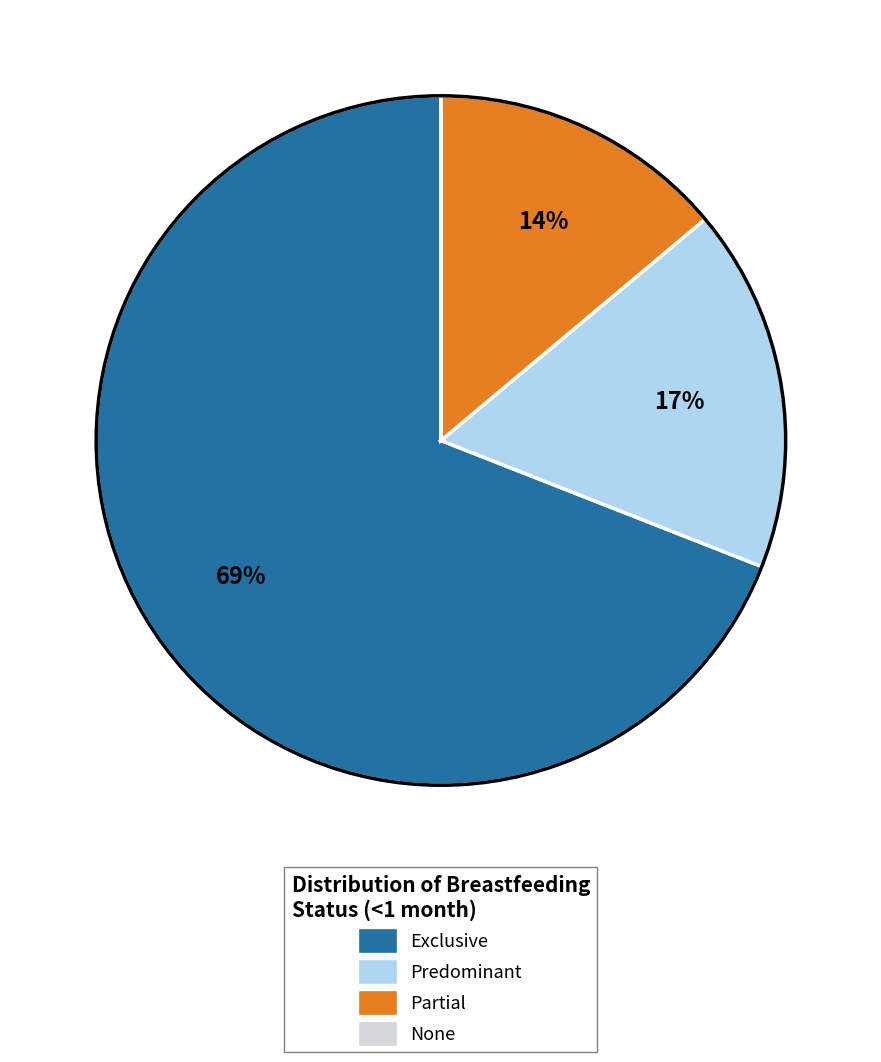

The Partial slice represents 14% of the pie. True or false?

True